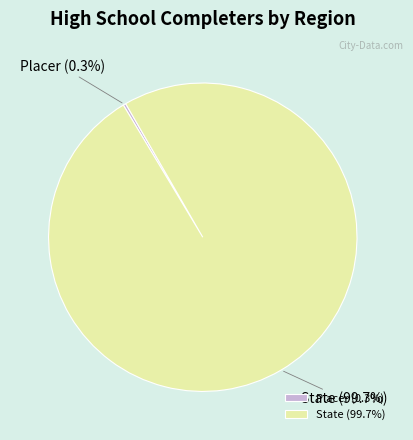

The State slice represents 95% of the pie. True or false?

False